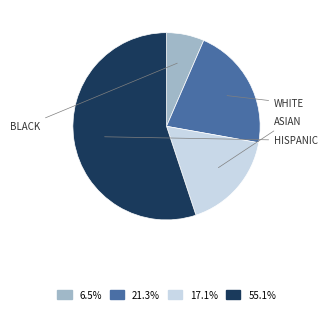

Is there any slice that represents more than half of the pie?

Yes